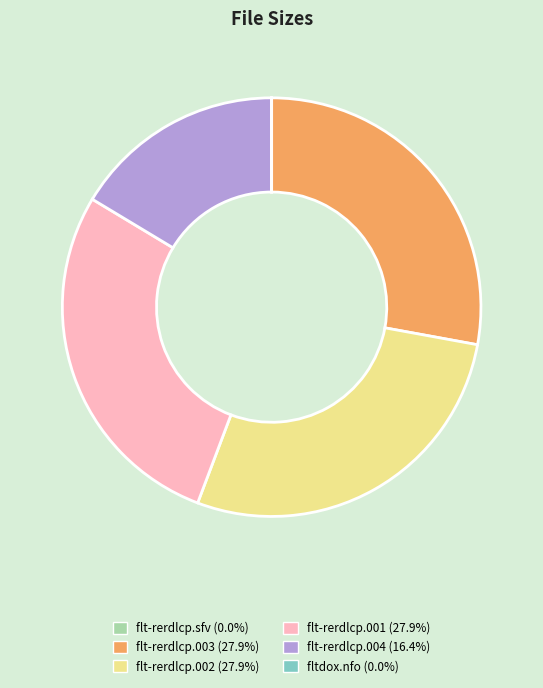

Is flt-rerdlcp.003 the majority of the pie?

No